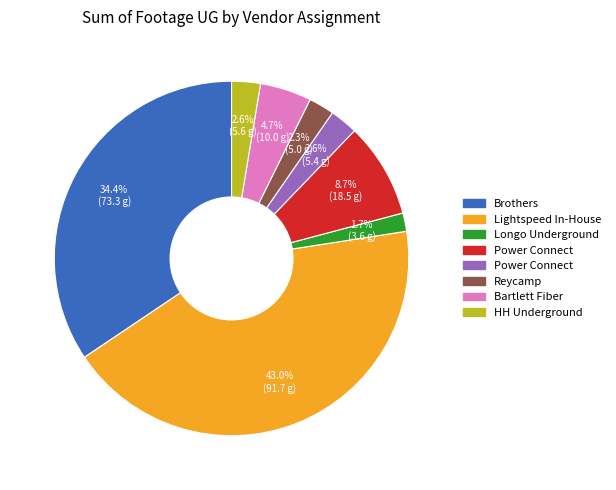

Does any single category account for the majority?

No